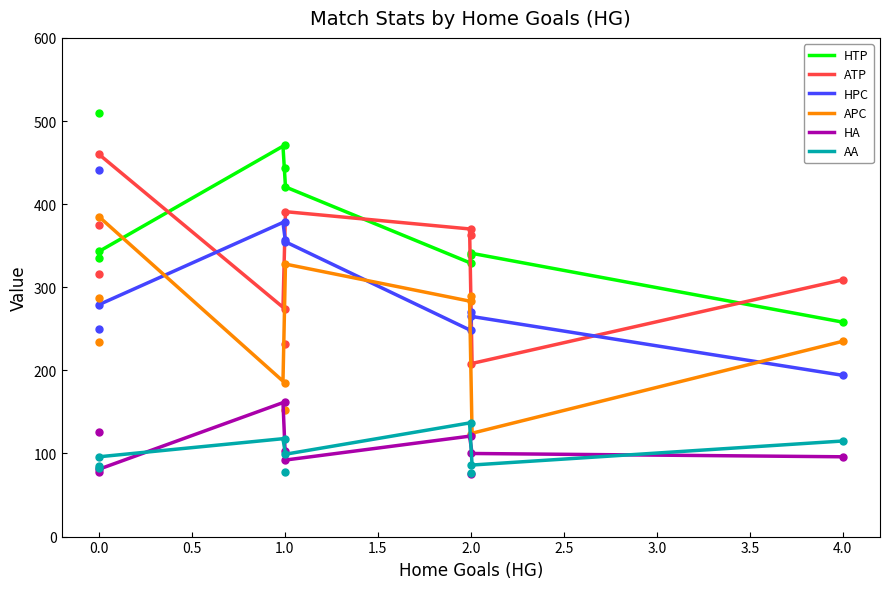

What is the value of the APC point at the 7th from the left?

328